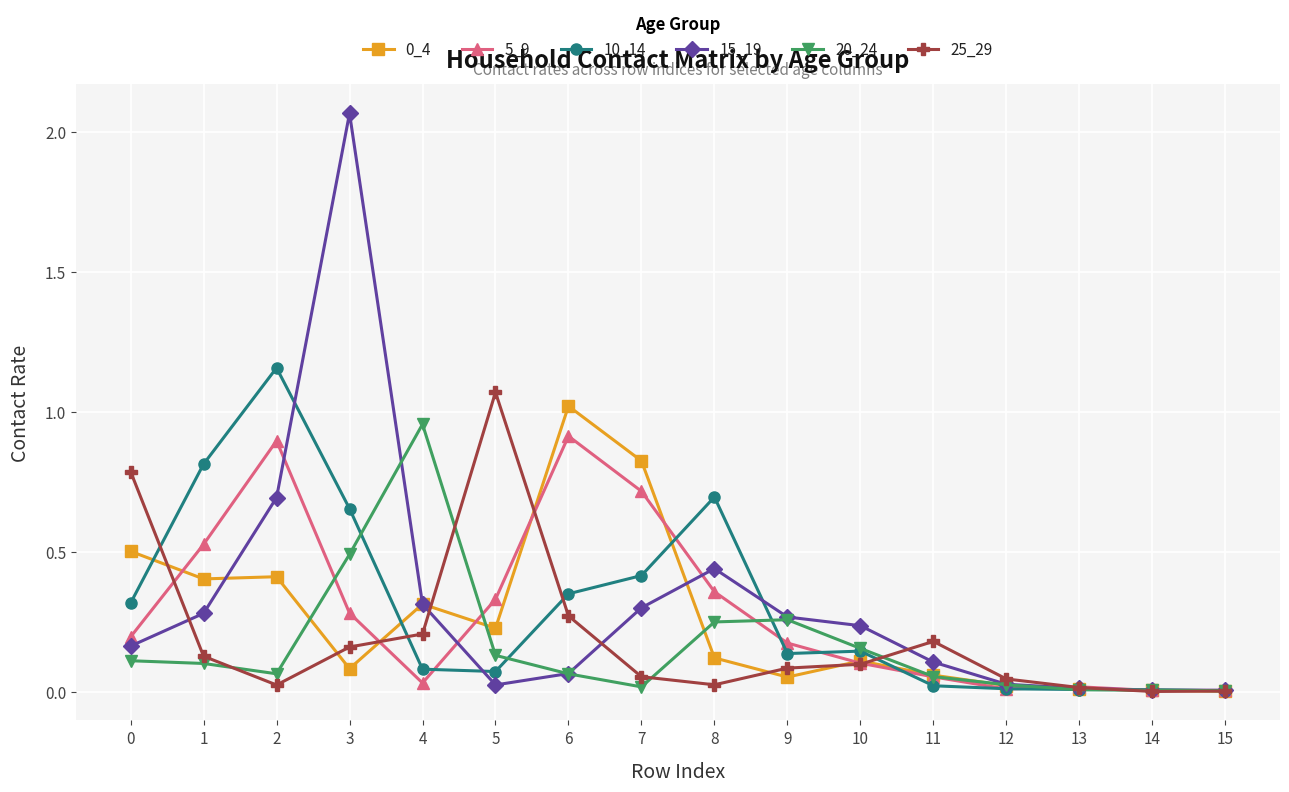

Which label corresponds to the largest value in the chart?

3